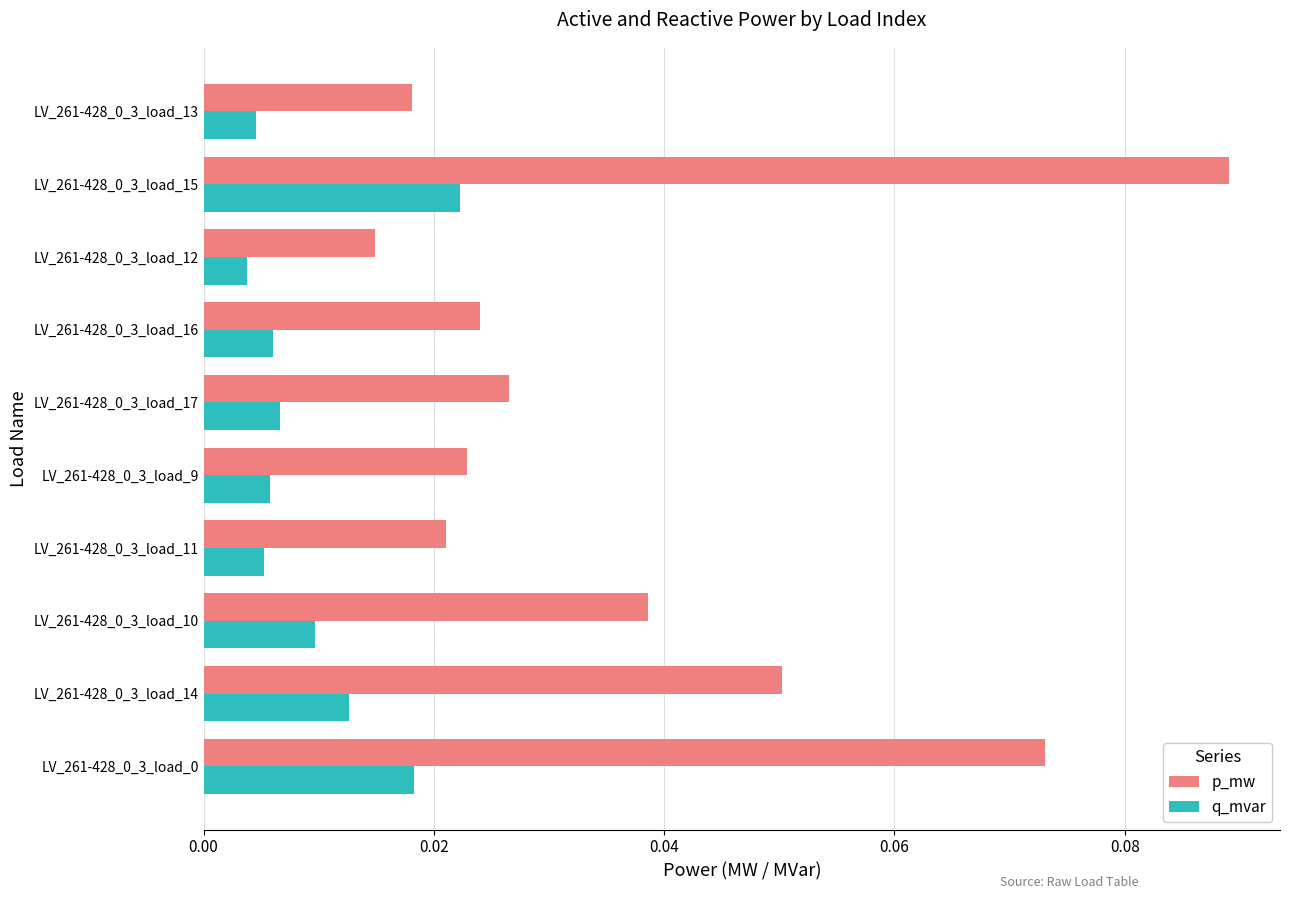

Is the value of p_mw at LV_261-428_0_3_load_15 greater than the value of q_mvar at LV_261-428_0_3_load_11?

Yes